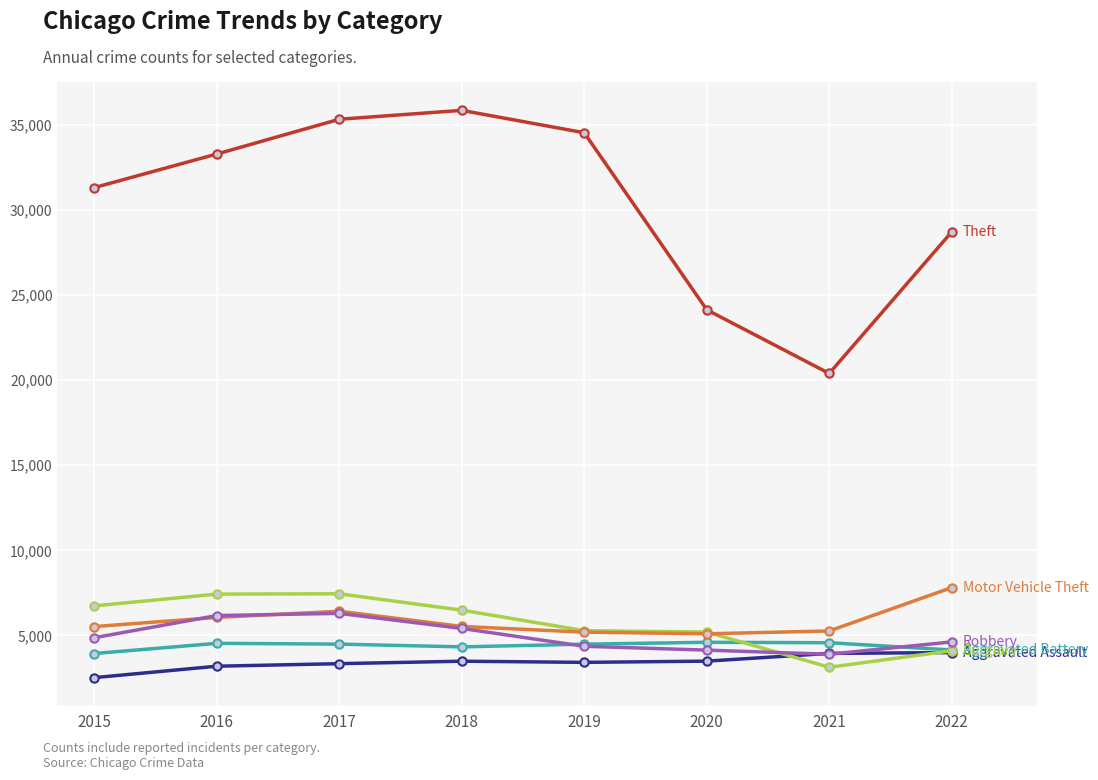

What is the difference between the highest and lowest values at 2015?

28780